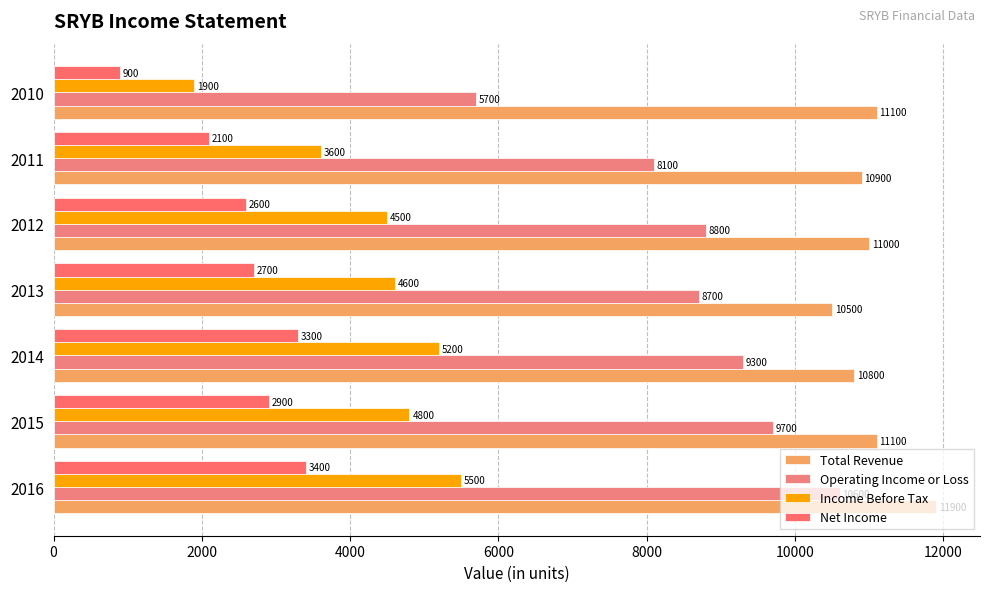

Rank the series by their maximum value, from lowest to highest.

Net Income, Income Before Tax, Operating Income or Loss, Total Revenue